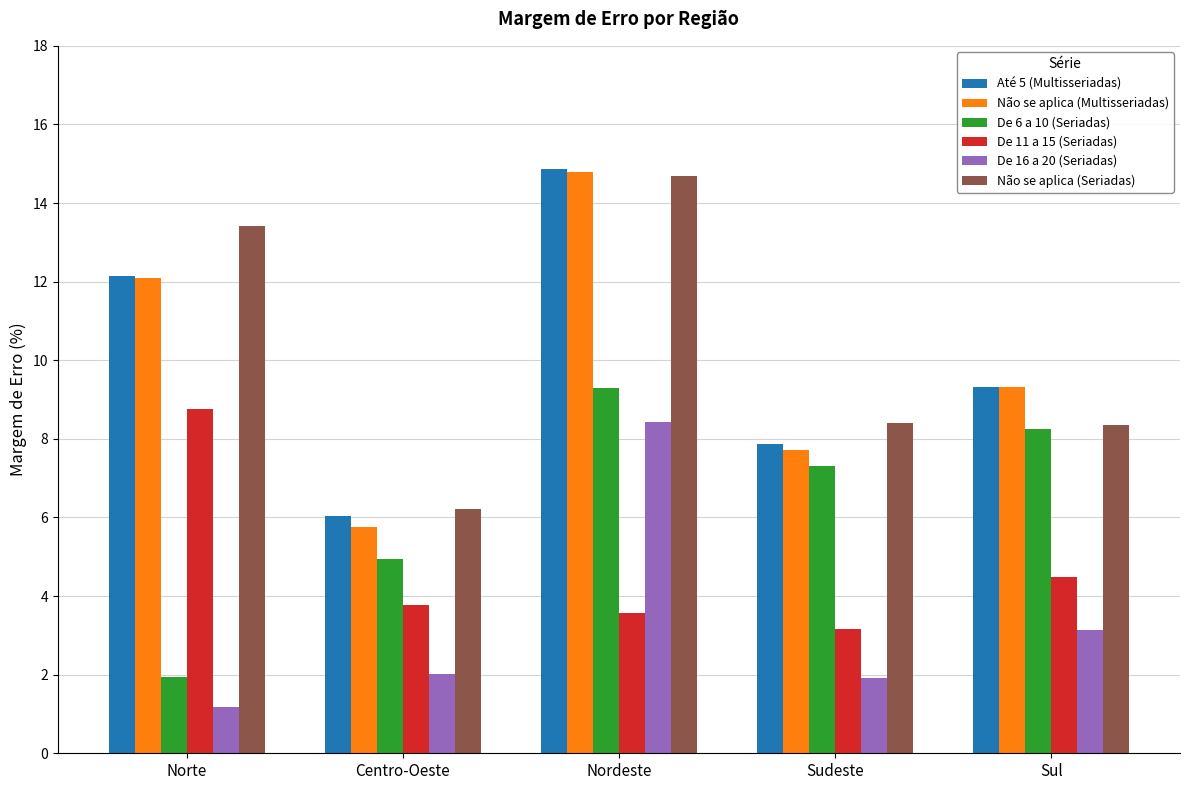

What is the sum of all Até 5 (Multisseriadas) values?

50.2